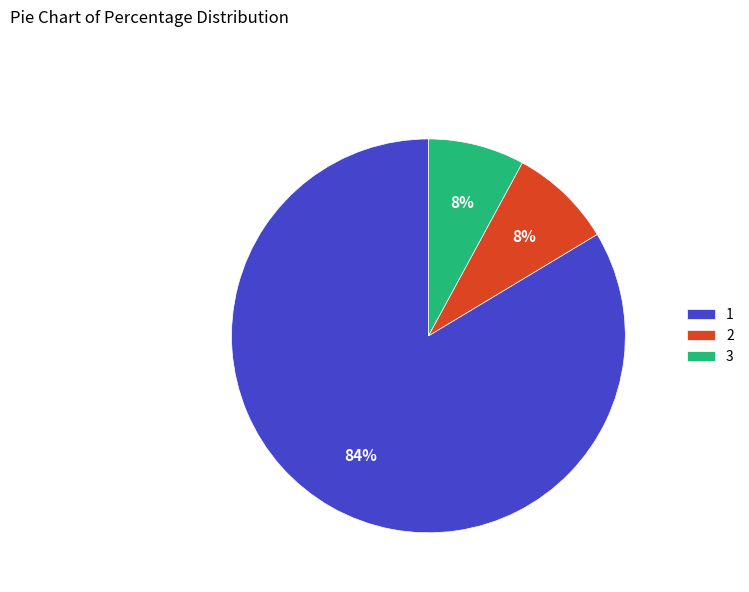

Do 2 and 1 together represent more than half of the pie?

Yes